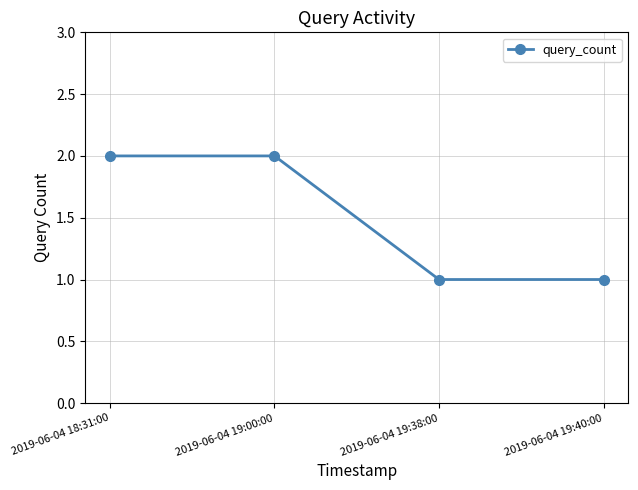

How many values are below 2?

2